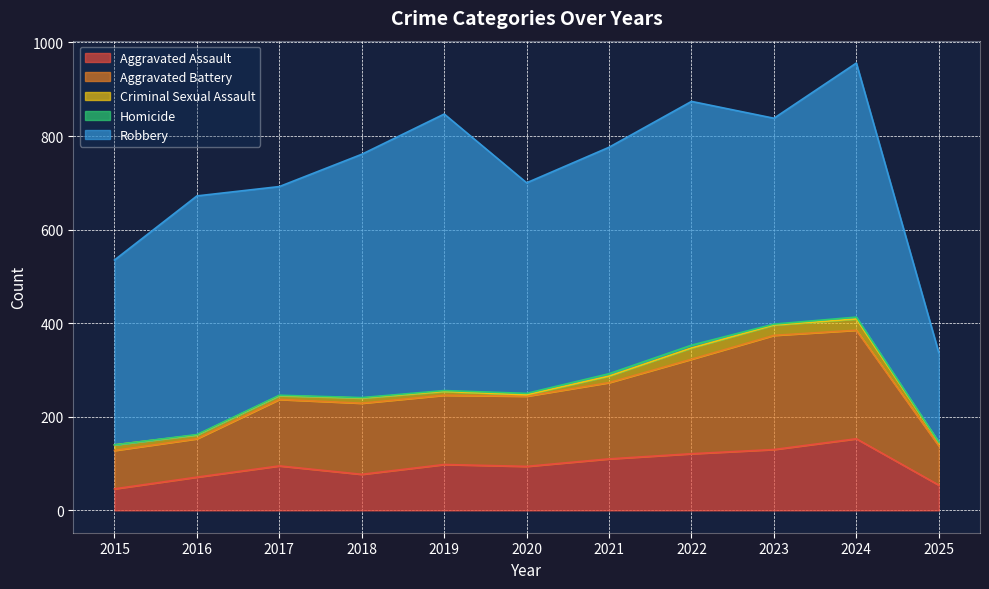

How many lines are shown in the chart?

5